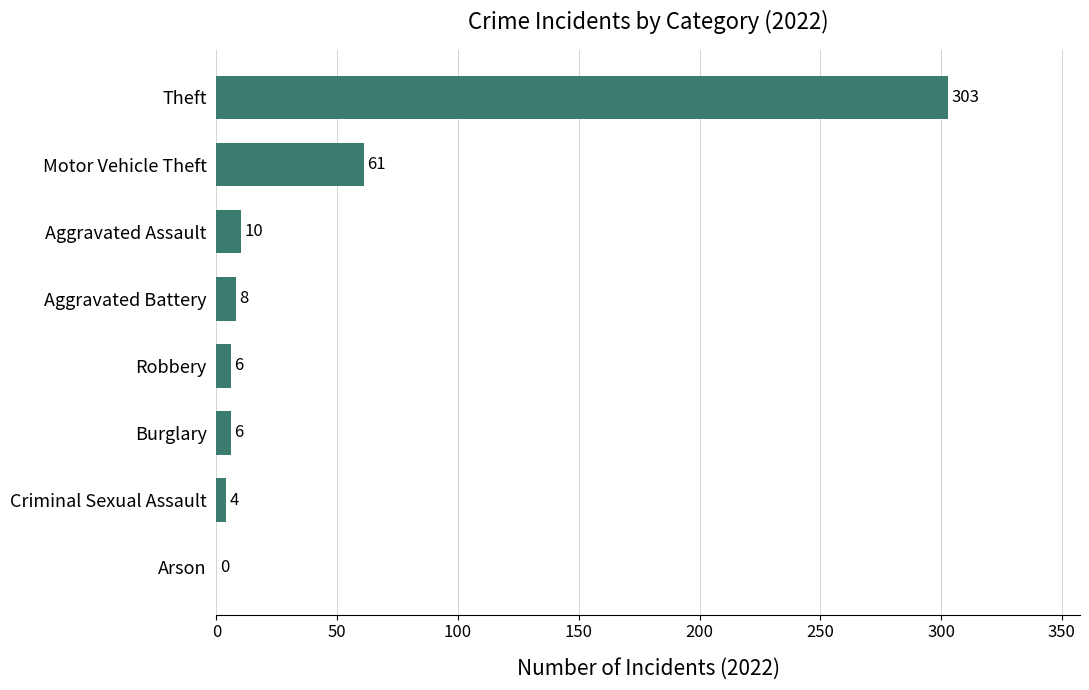

Are the bars grouped side by side (vs. stacked)?

No